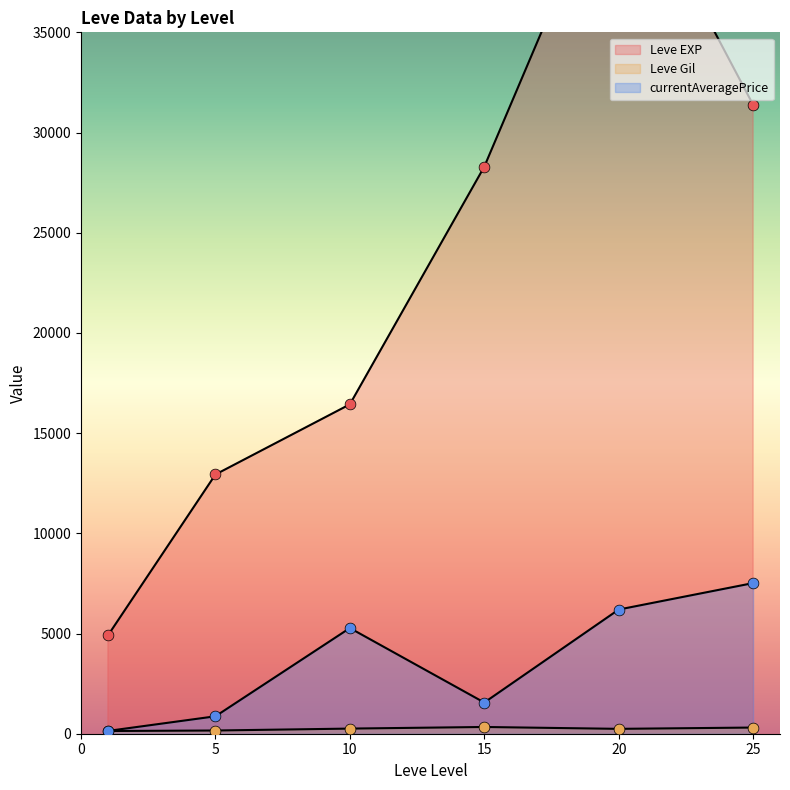

At which category is the sum across all series the highest?

20